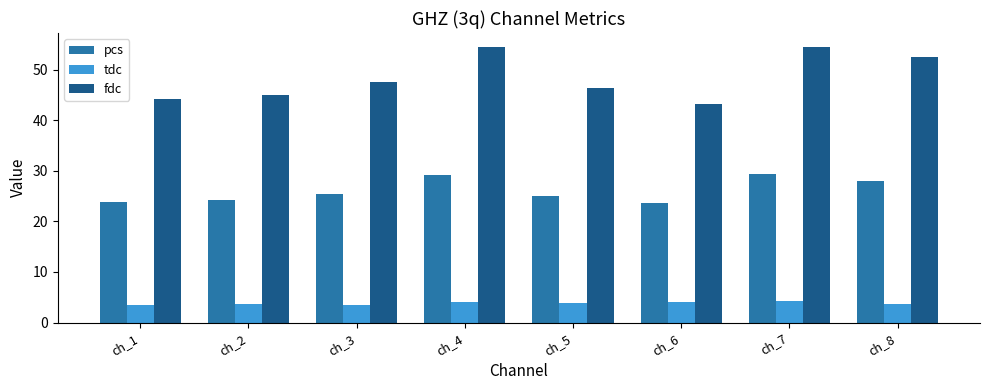

Which series changed the most between ch_6 and ch_8?

fdc